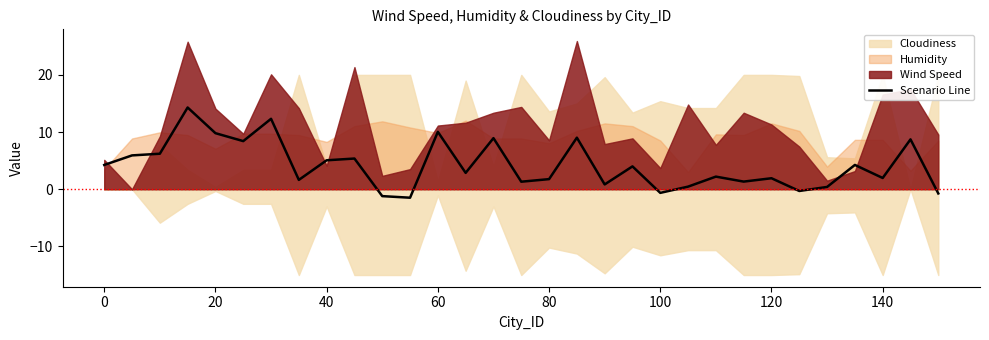

What is the average value?

4.2